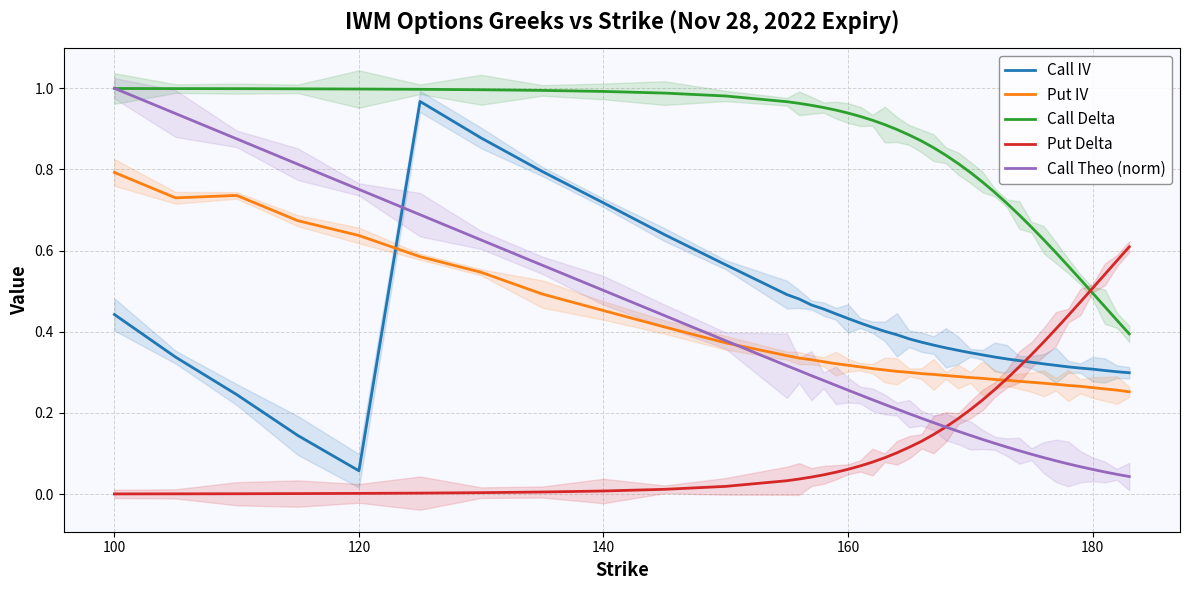

True or false: Call Delta has a value of 1.0 at 8.

True